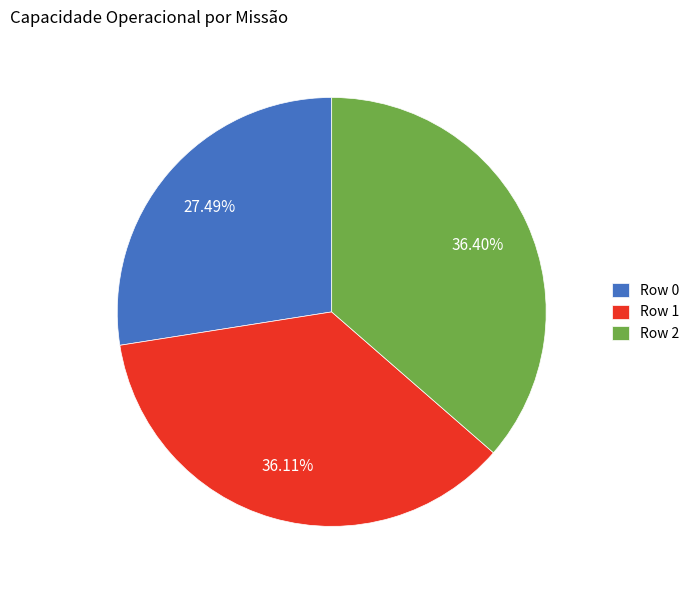

To the nearest percent, what portion does Row 0 represent?

27%